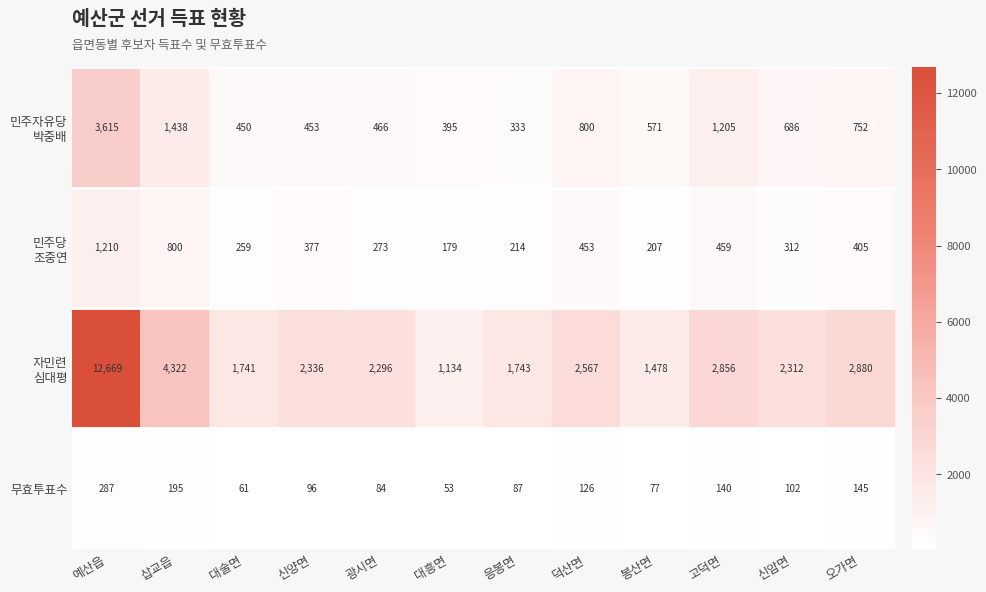

What is the spread (max minus min) of values at 봉산면?

1401